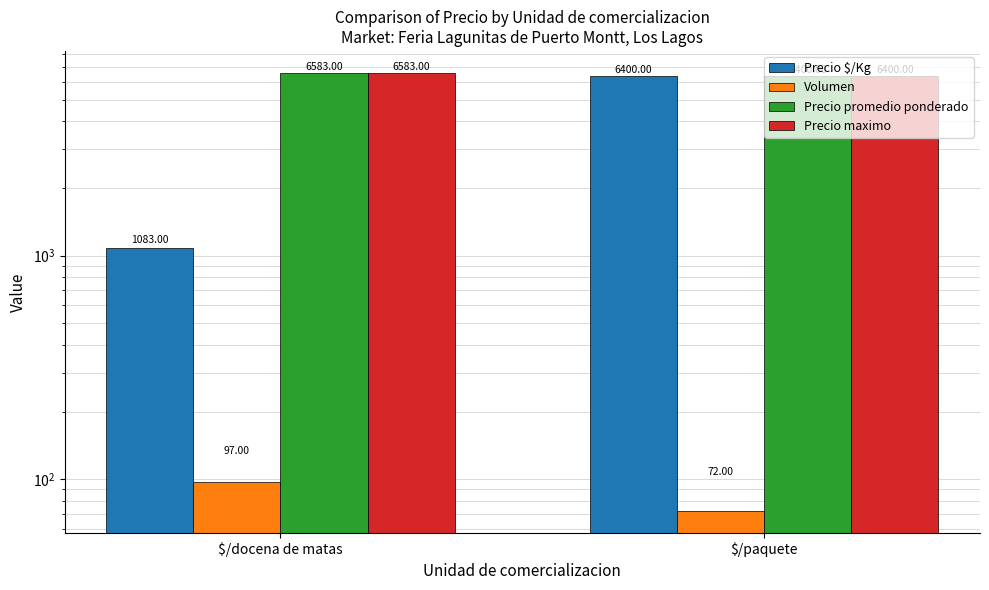

The value of Precio promedio ponderado at $/paquete is 1812. True or false?

False